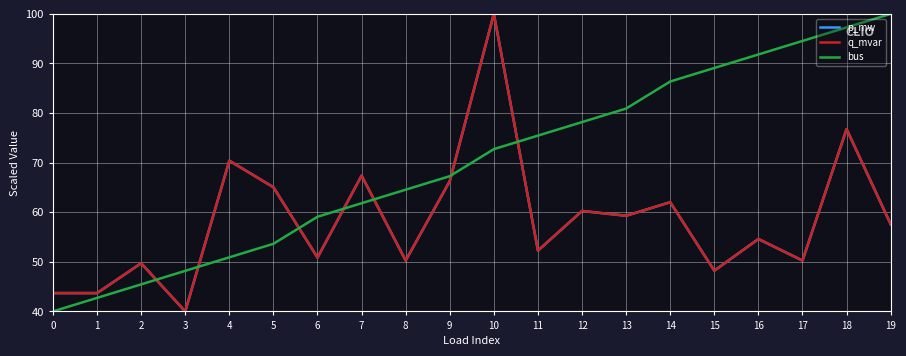

How many interior local valleys does the q_mvar series have?

8